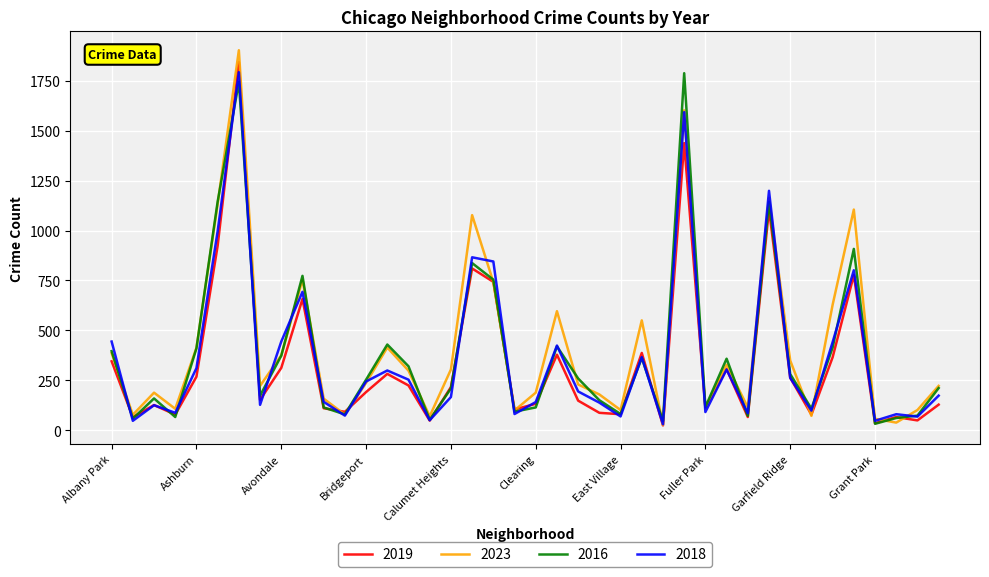

Is this an area chart (filled region under the line)?

No